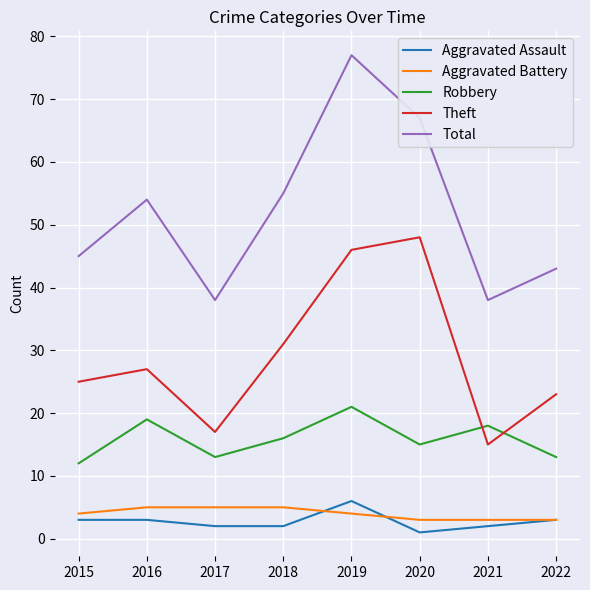

How many values in the Theft series are below 27?

4